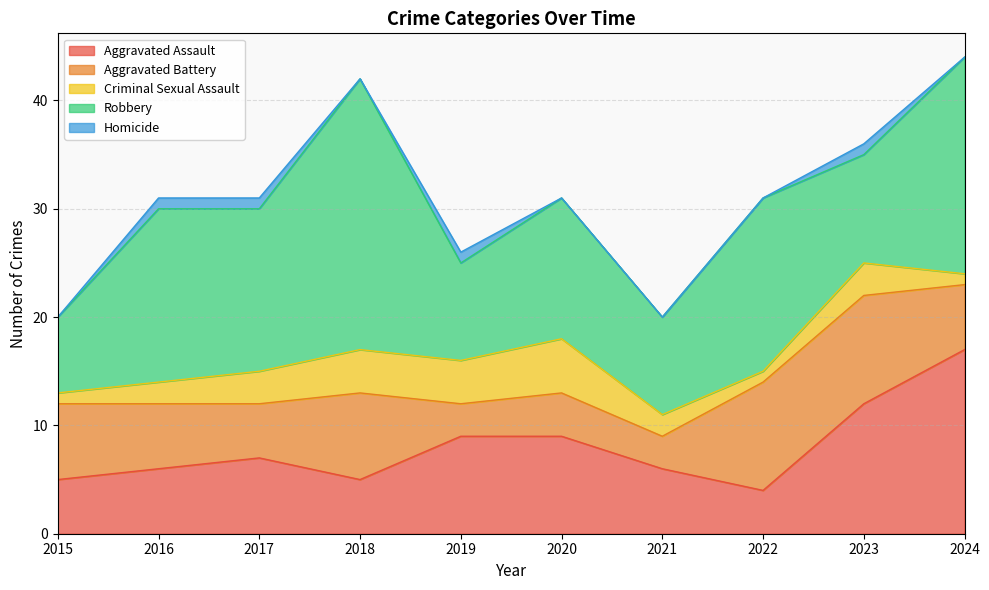

The value of Homicide at 2018 is -1. True or false?

False